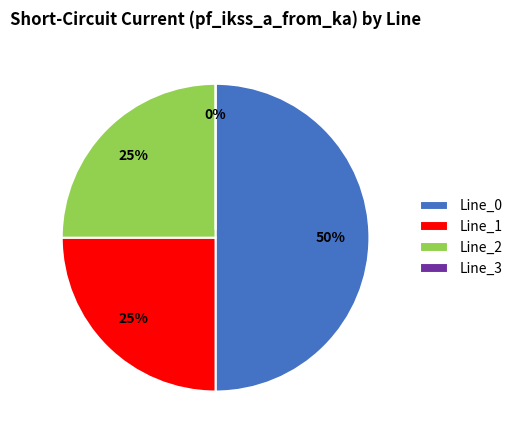

To the nearest percent, what is the difference between the largest and smallest slice percentages?

50%